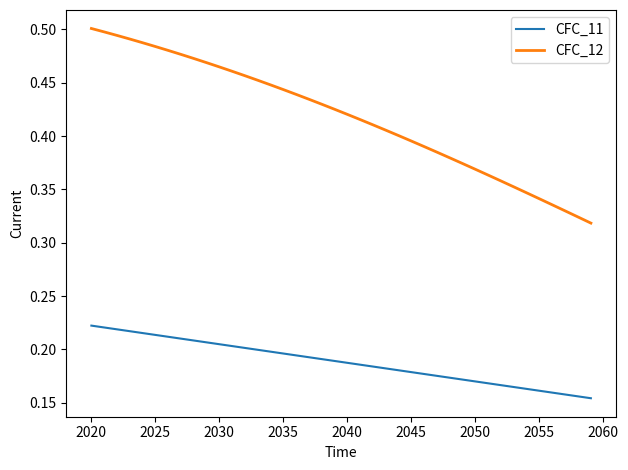

What are all the series names shown in the legend?

CFC_11, CFC_12